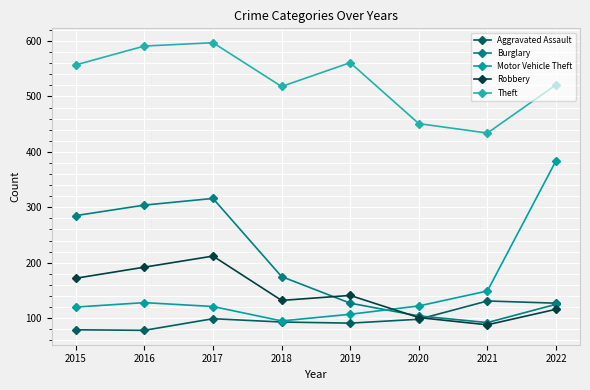

At which category is the sum across all series the highest?

2017